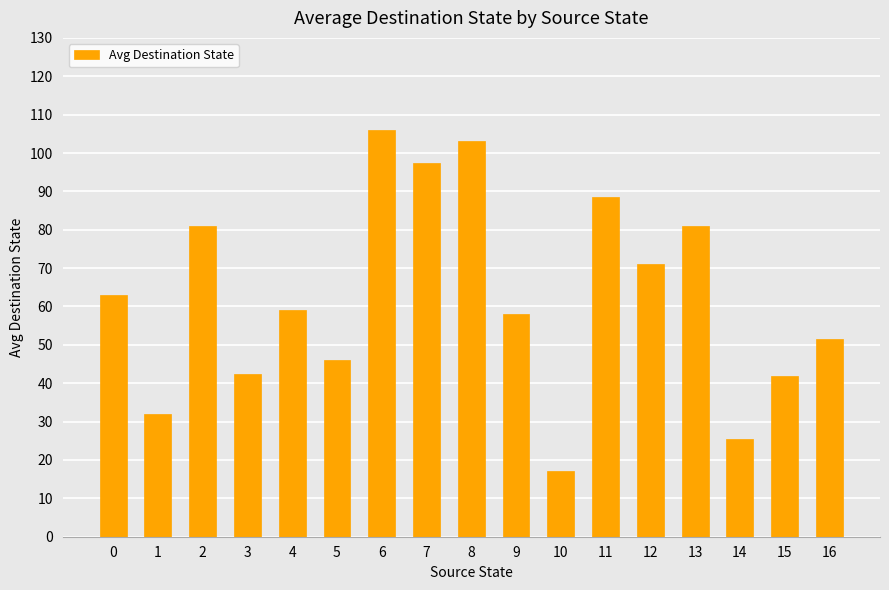

What is the change in value from 3 to 13?

+38.5